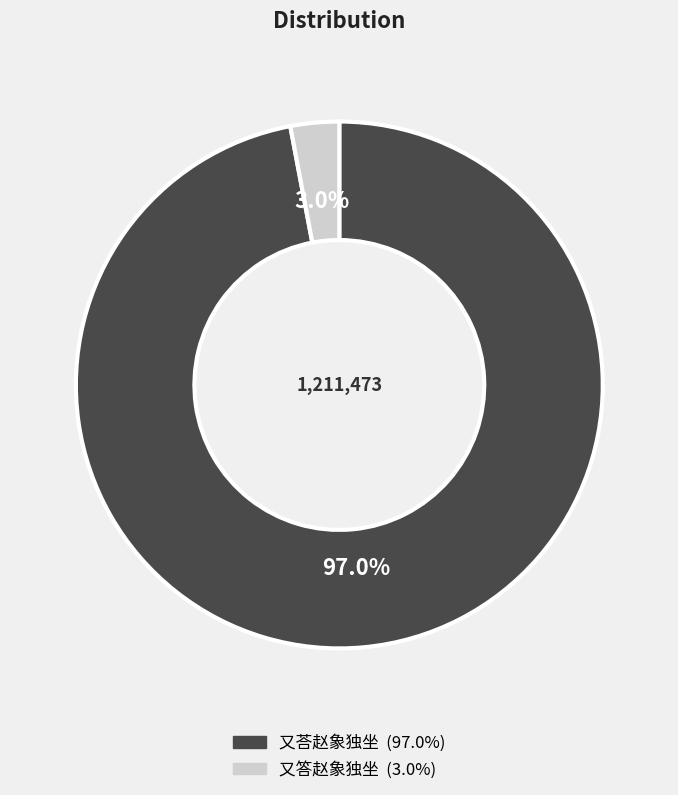

Which has a higher value, 又答赵象独坐 or 又荅赵象独坐?

又荅赵象独坐